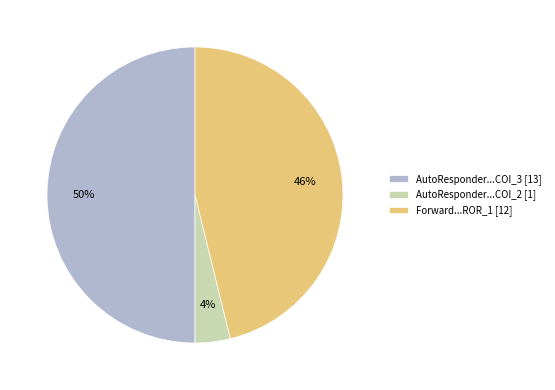

How many segments does this pie chart have?

3